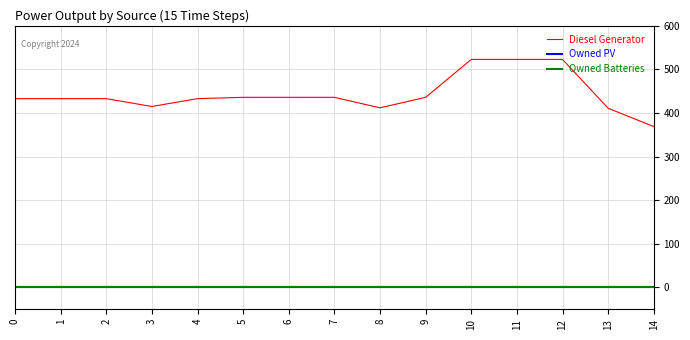

Reading left to right, what are all the values shown in this chart?

Diesel Generator: 0=433	1=433	2=433	3=415	4=433	5=436	6=436	7=436	8=412	9=436	10=523	11=523	12=523	13=411	14=369
Owned PV: 0=0	1=0	2=0	3=0	4=0	5=0	6=0	7=0	8=0	9=0	10=0	11=0	12=0	13=0	14=0
Owned Batteries: 0=0	1=0	2=0	3=0	4=0	5=0	6=0	7=0	8=0	9=0	10=0	11=0	12=0	13=0	14=0